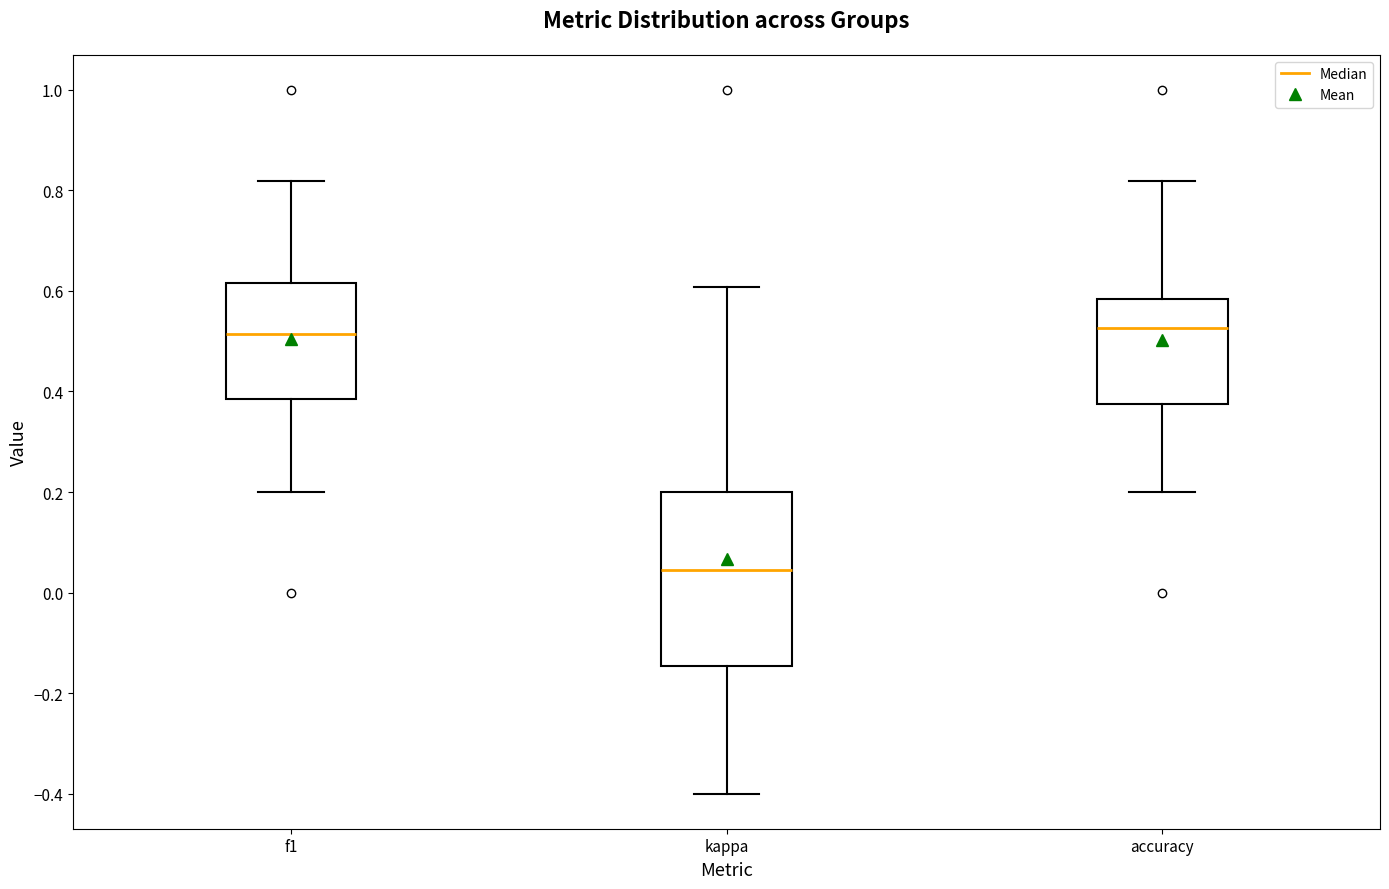

Which box has the lowest median line?

kappa